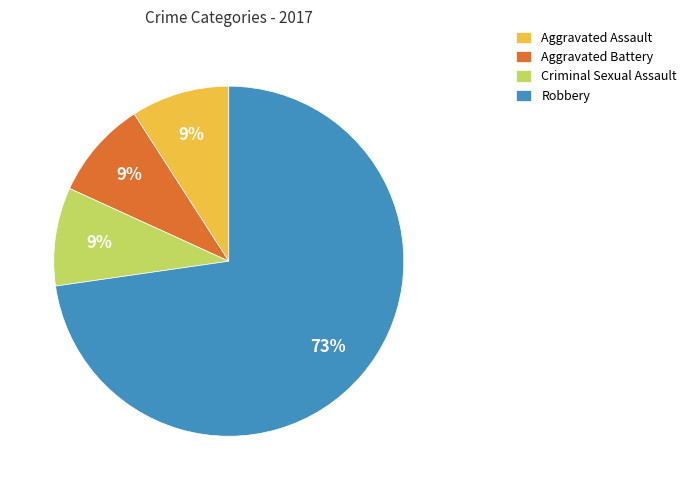

Do Robbery and Aggravated Battery together represent more than half of the pie?

Yes